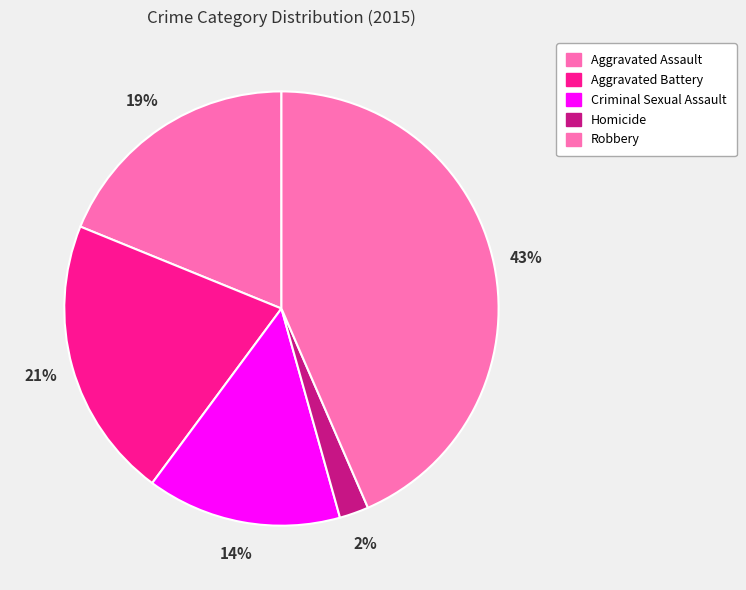

What percentage is the Criminal Sexual Assault slice, to the nearest percent?

14%